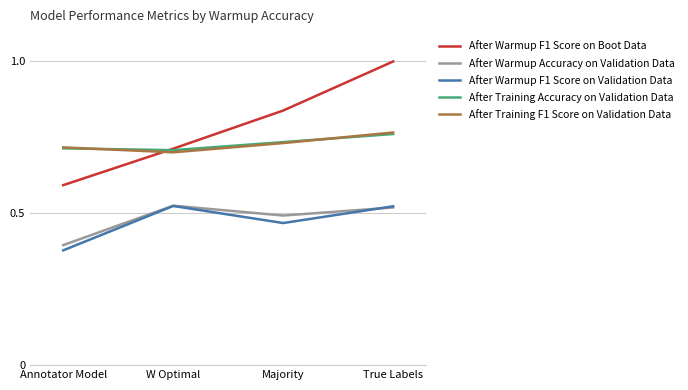

What position from the right is Majority?

2